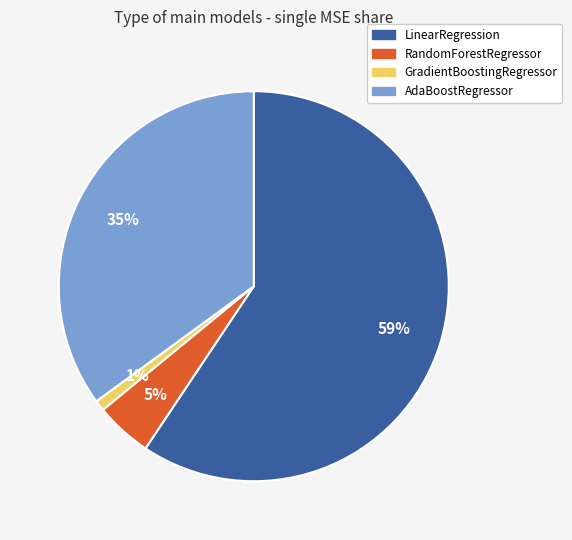

Which slice is the largest?

LinearRegression